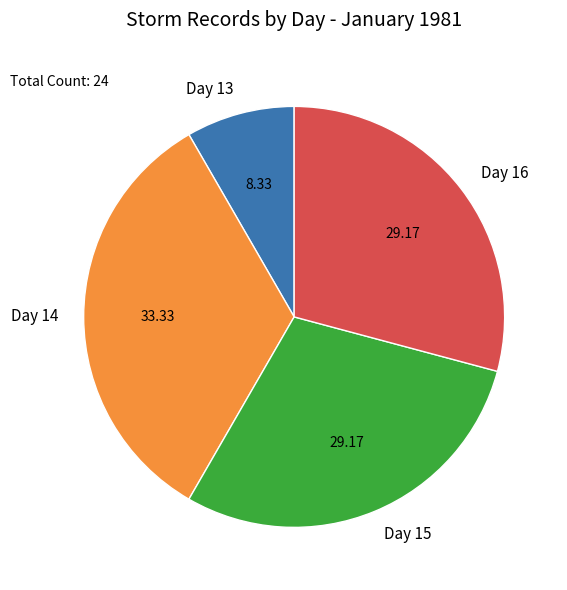

Does Day 13 represent more than half of the total?

No